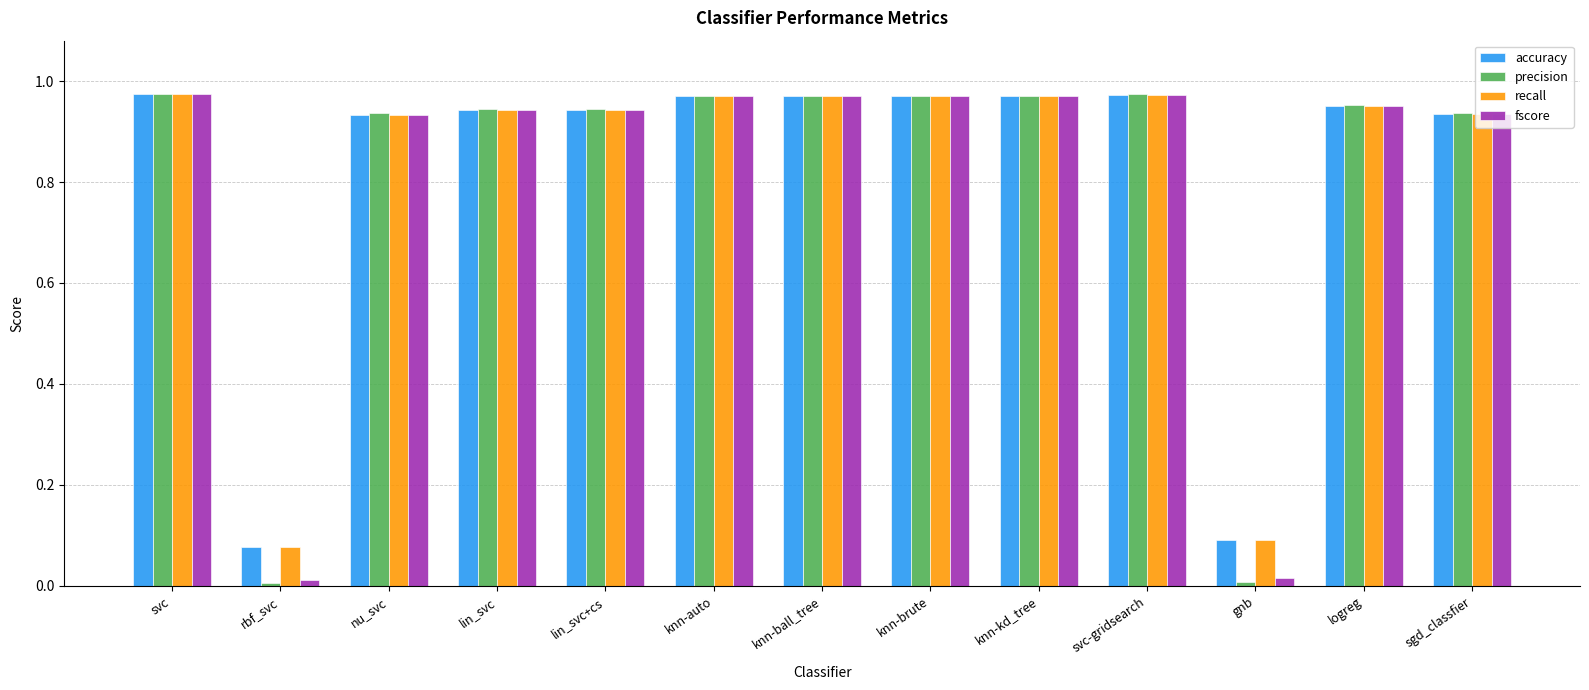

Is the value of accuracy at gnb greater than the value of precision at svc?

No